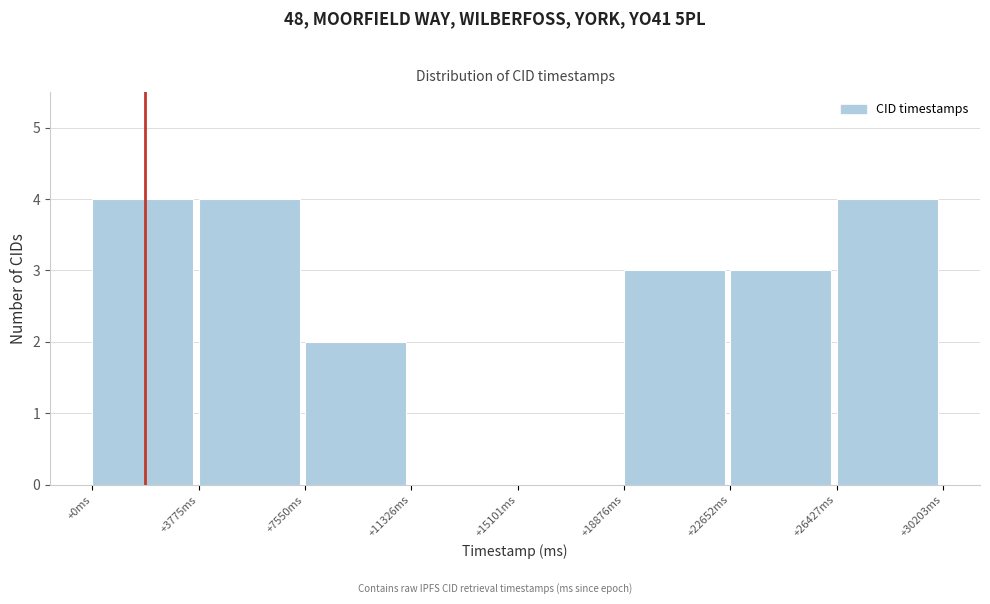

Reading right to left, transcribe all the data shown in this chart.

+26427ms=4	+22652ms=3	+18876ms=3	+15101ms=0	+11326ms=0	+7550ms=2	+3775ms=4	+0ms=4